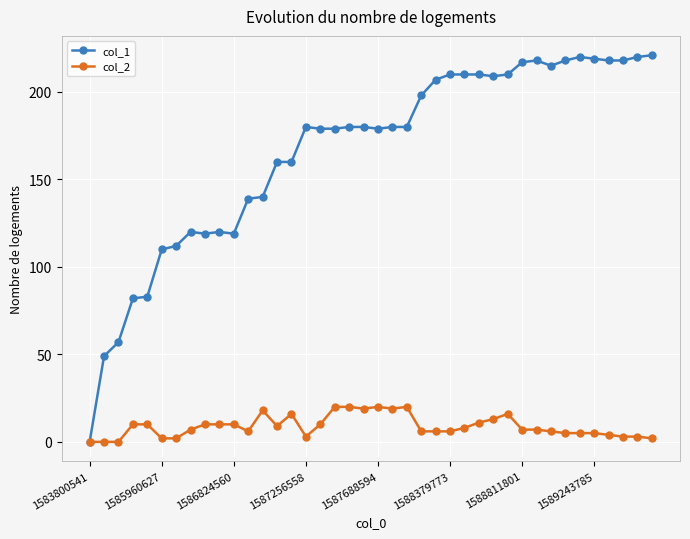

Which series has the largest total across all categories?

col_1